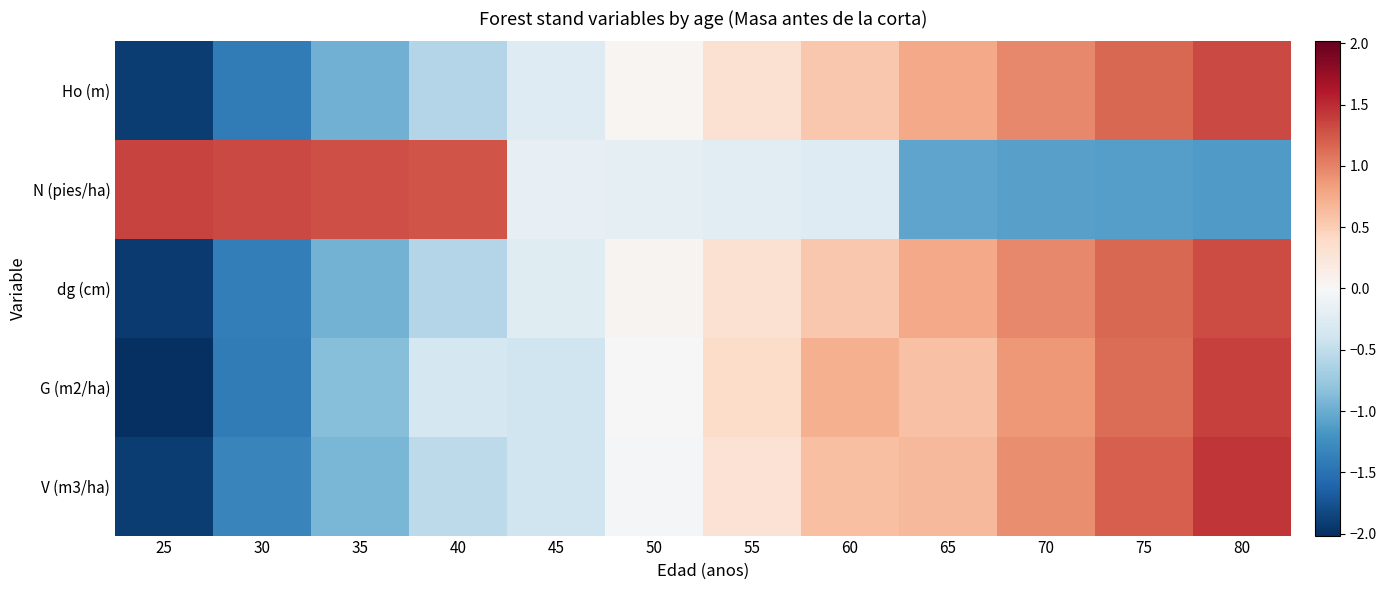

Which has a higher value, 45 or 50?

50